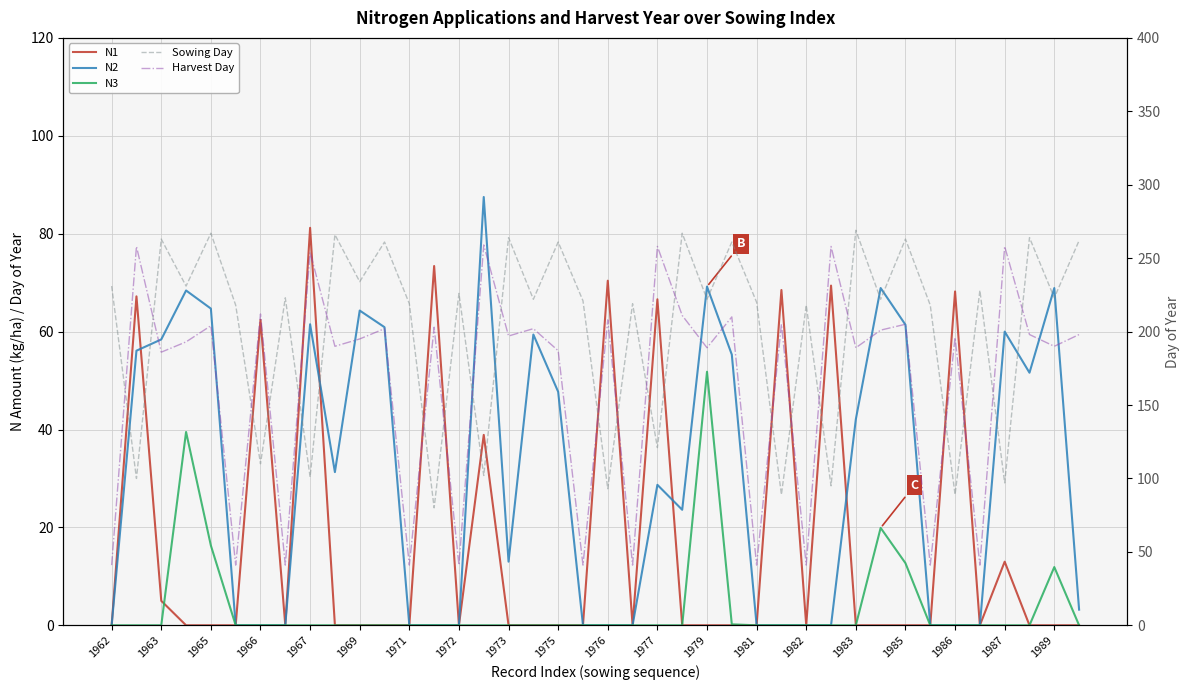

True or false: Sowing Day and N3 intersect in this chart.

False